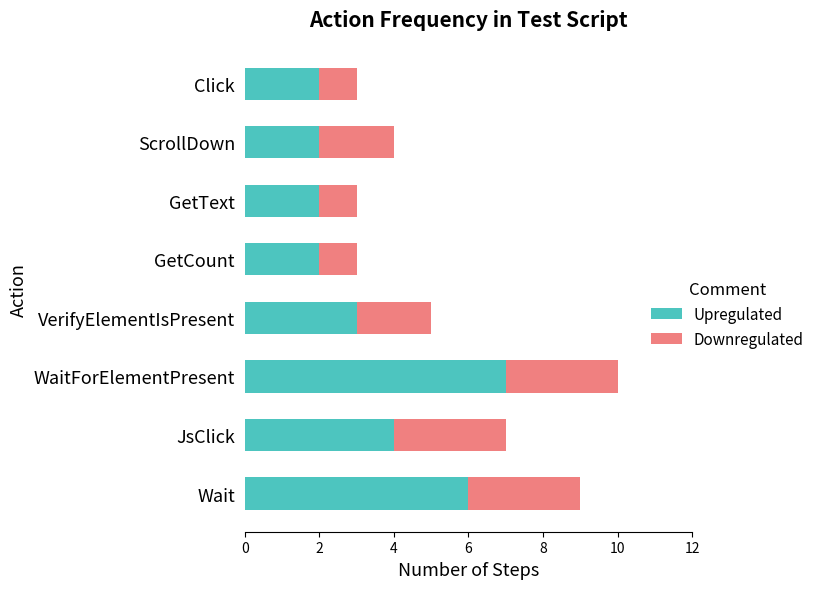

At which category is the sum across all series the highest?

WaitForElementPresent